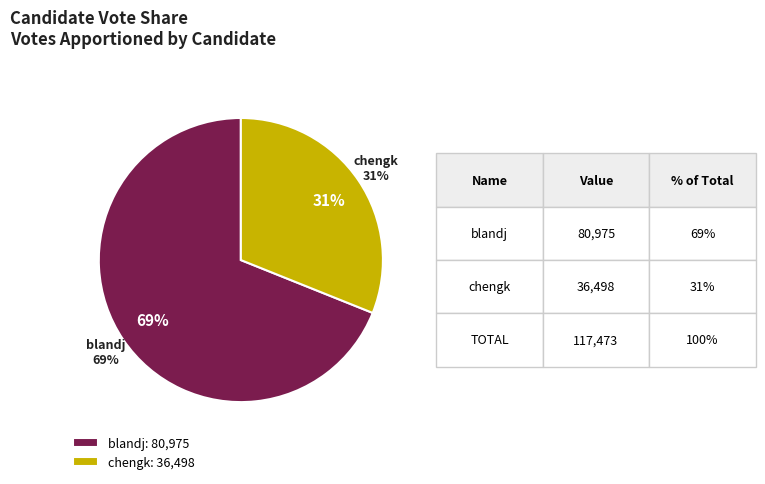

Is it true that blandj is 69% of the pie?

True